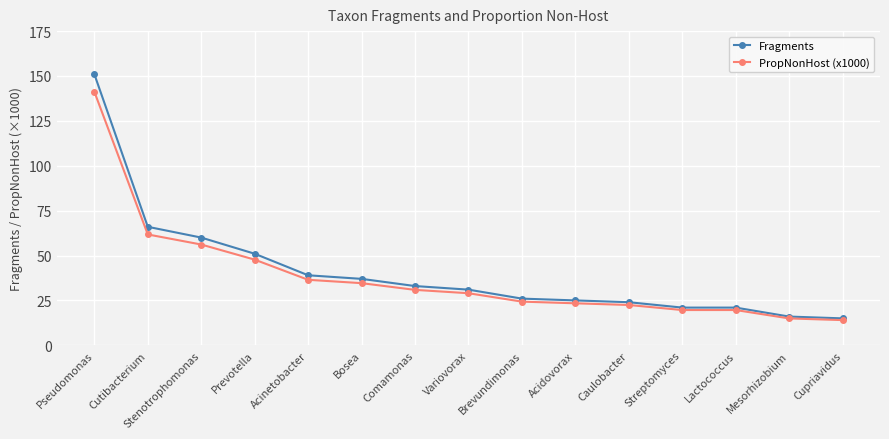

What is the average value of the PropNonHost (x1000) series?

38.4